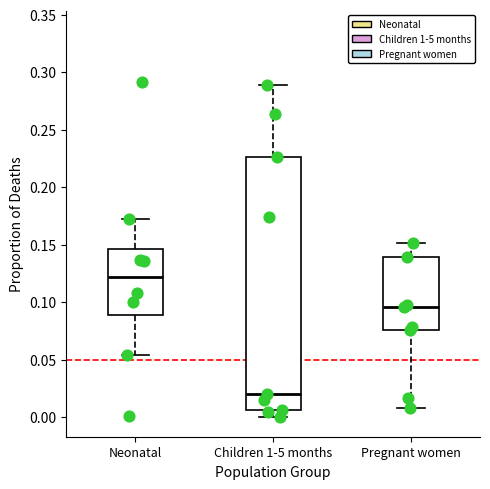

Reading left to right, read every box against the y-axis: the position of its median line, the range the box covers, and the ends of its whiskers. The values are not printed on the chart, so give them approximately, as read against the axis.

Neonatal: median 0.120, box 0.090 to 0.145, whiskers 0.055 to 0.175
Children 1-5 months: median 0.020, box 0.005 to 0.225, whiskers 0.000 to 0.290
Pregnant women: median 0.095, box 0.075 to 0.140, whiskers 0.010 to 0.150